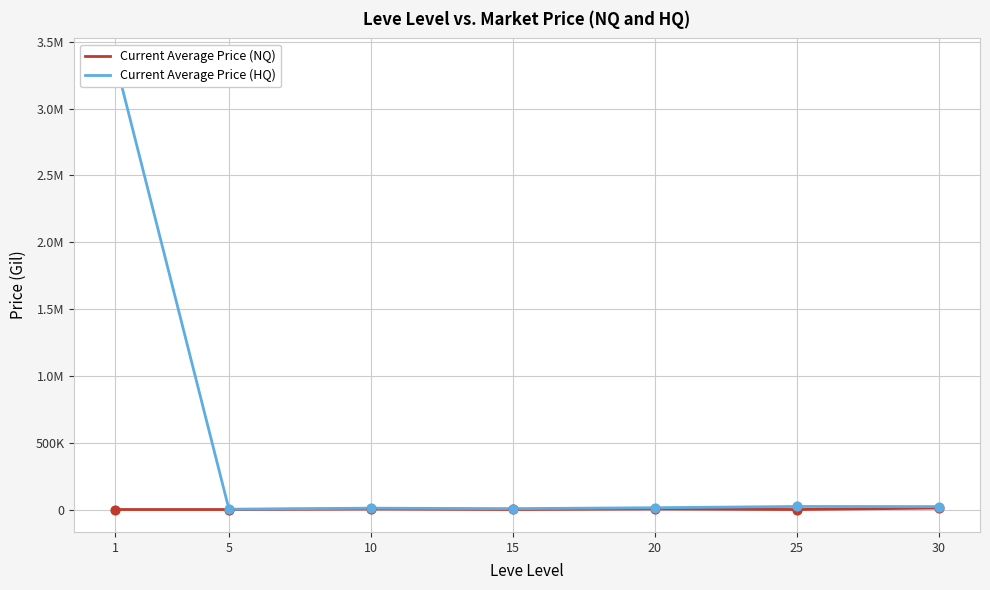

What are all the series names shown in the legend?

Current Average Price (NQ), Current Average Price (HQ)